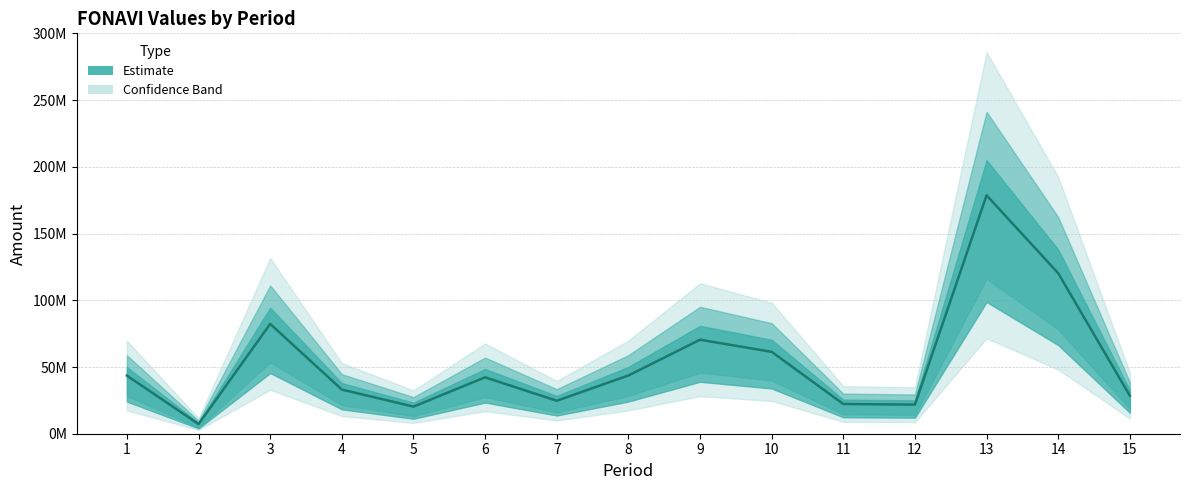

At which category does the data reach its first local peak?

3